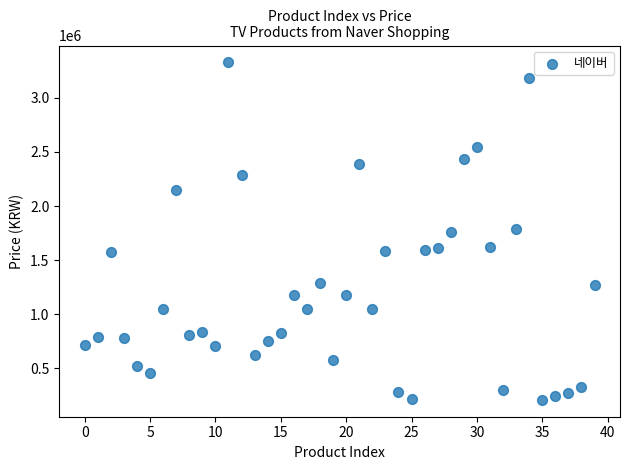

What is the range of Y values (max minus min)?

3118576